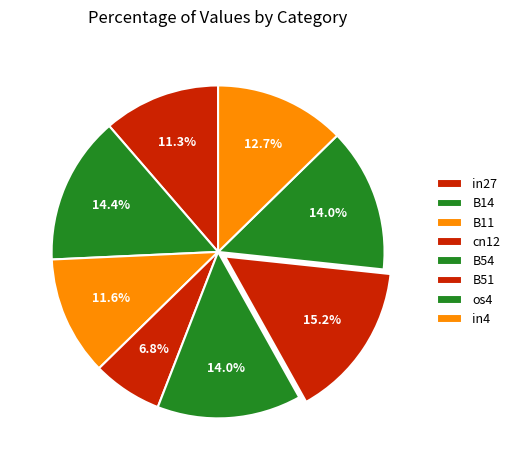

What portion of the pie excludes B14?

85.6%